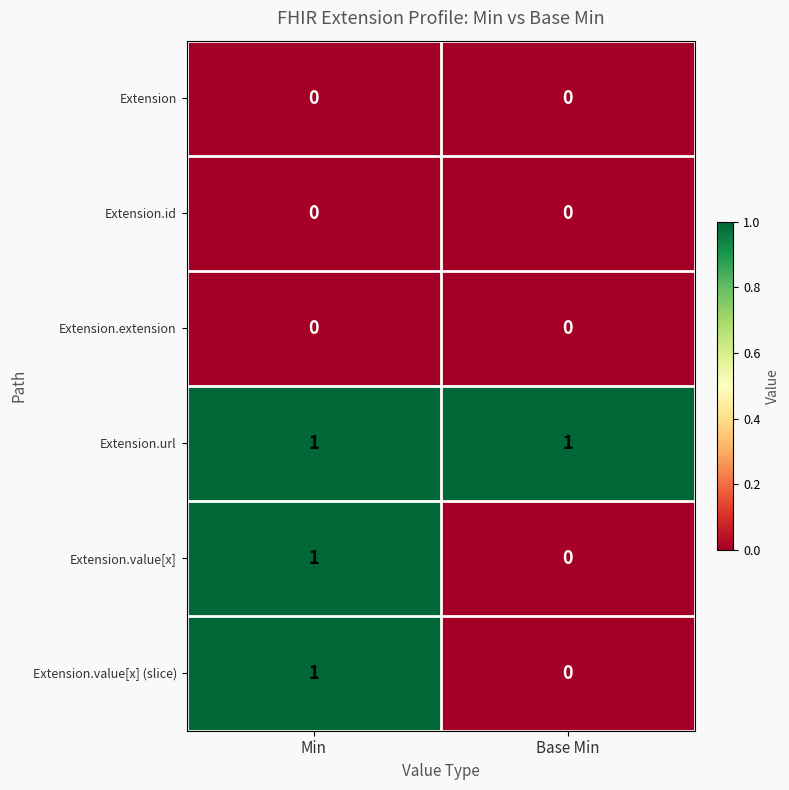

What is the difference between the highest and lowest values at Min?

1